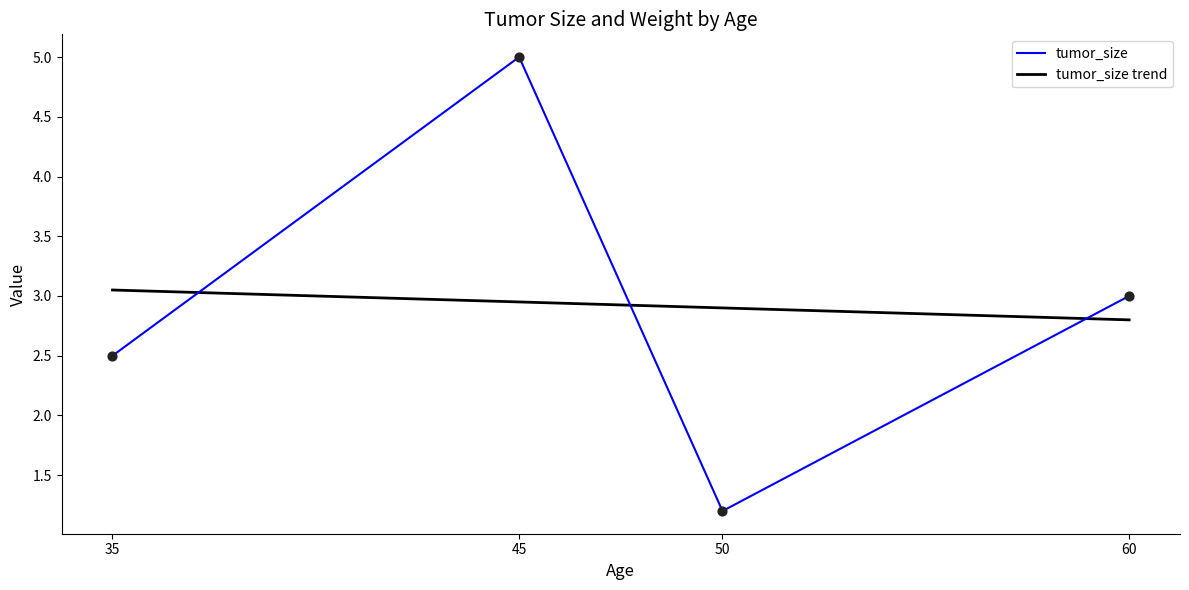

Between 45 and 50, which series saw the biggest shift?

tumor_size